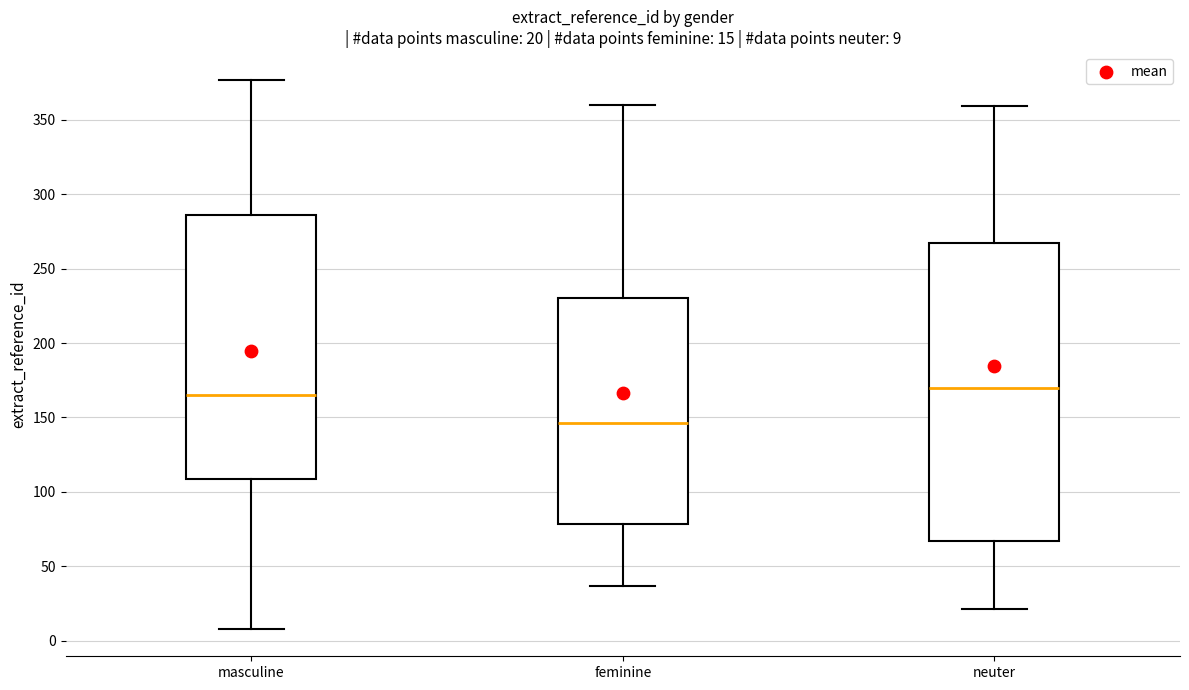

Which box has the lowest median line?

feminine